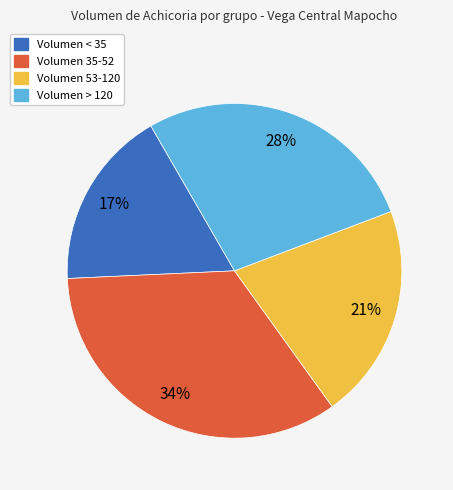

To the nearest percent, what is the average slice percentage?

25%